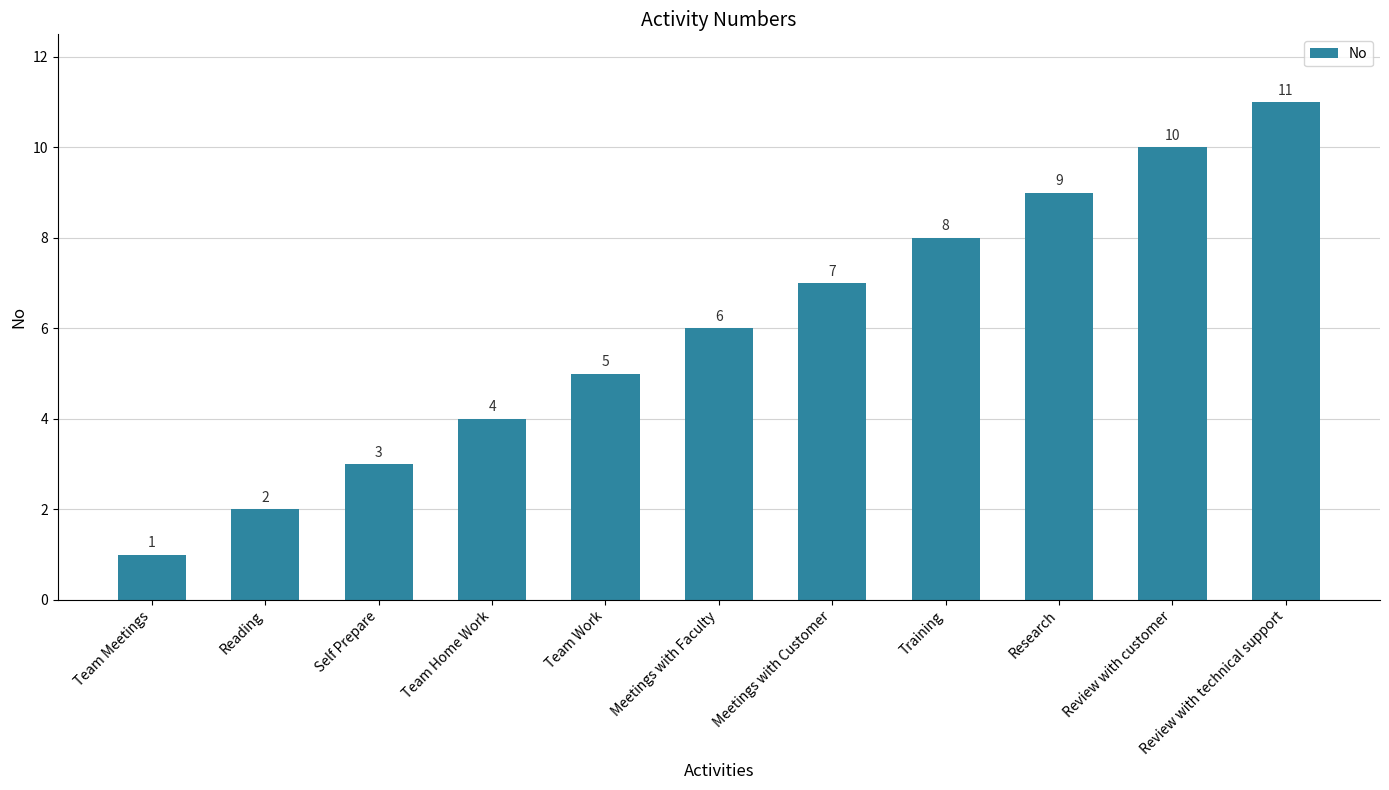

Reading left to right, extract all data points from this chart.

Team Meetings=1	Reading=2	Self Prepare=3	Team Home Work=4	Team Work=5	Meetings with Faculty=6	Meetings with Customer=7	Training=8	Research=9	Review with customer=10	Review with technical support=11